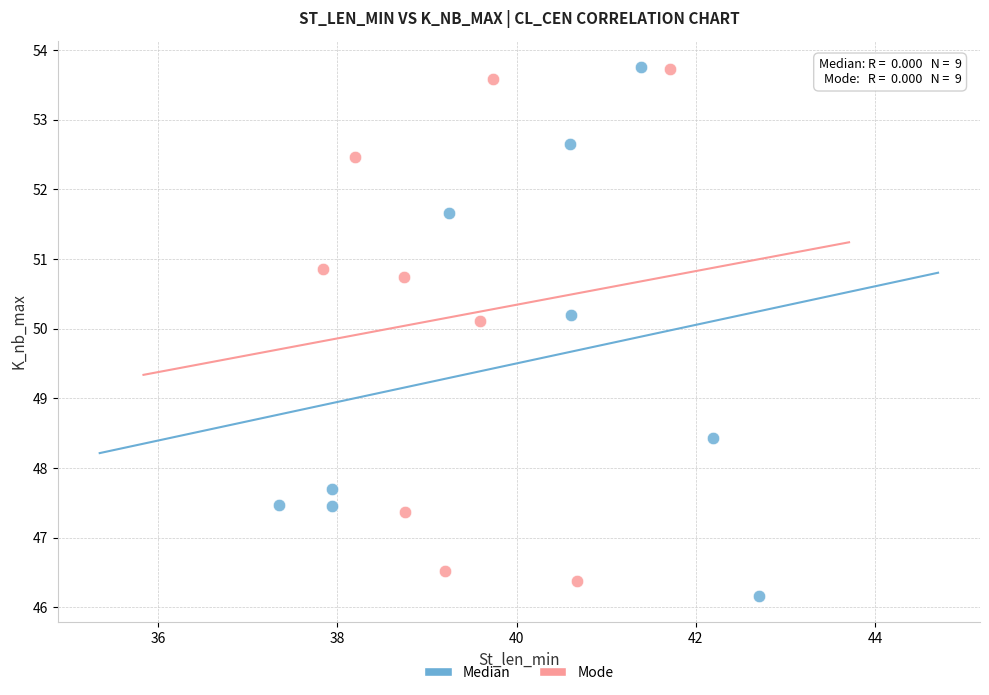

What are all the series names shown in the legend?

Median, Mode